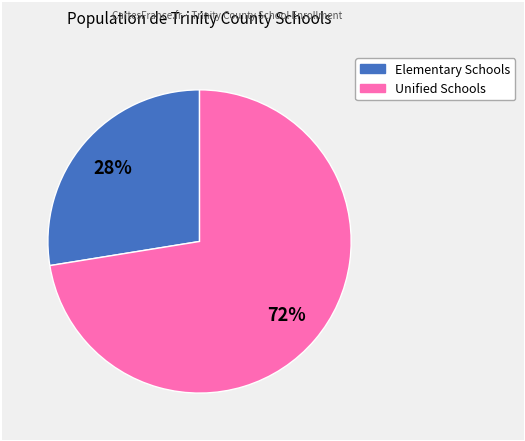

To the nearest percent, what is the average slice percentage?

50%